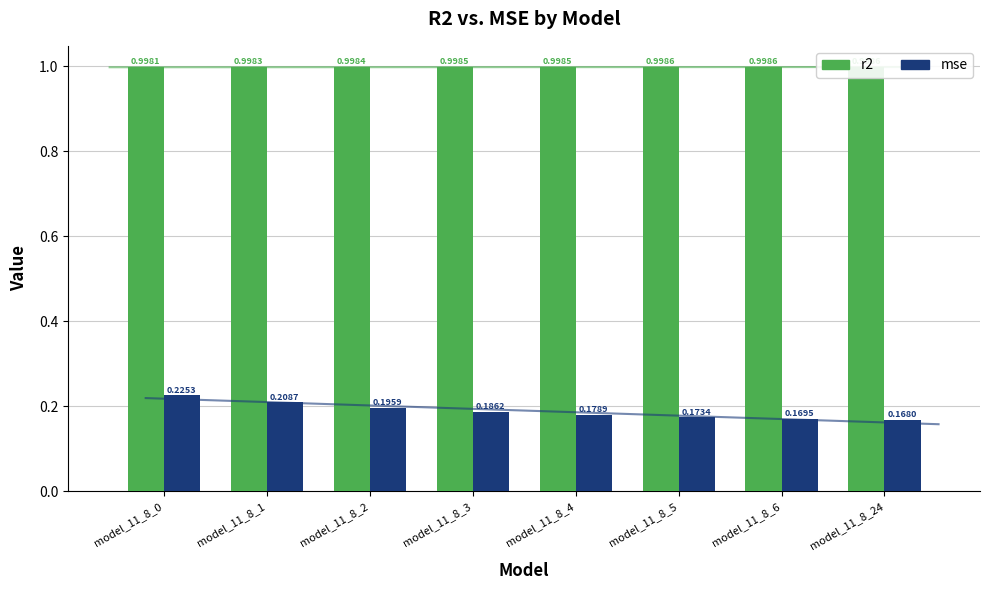

Count the mse values in the range 0 to 1.

8